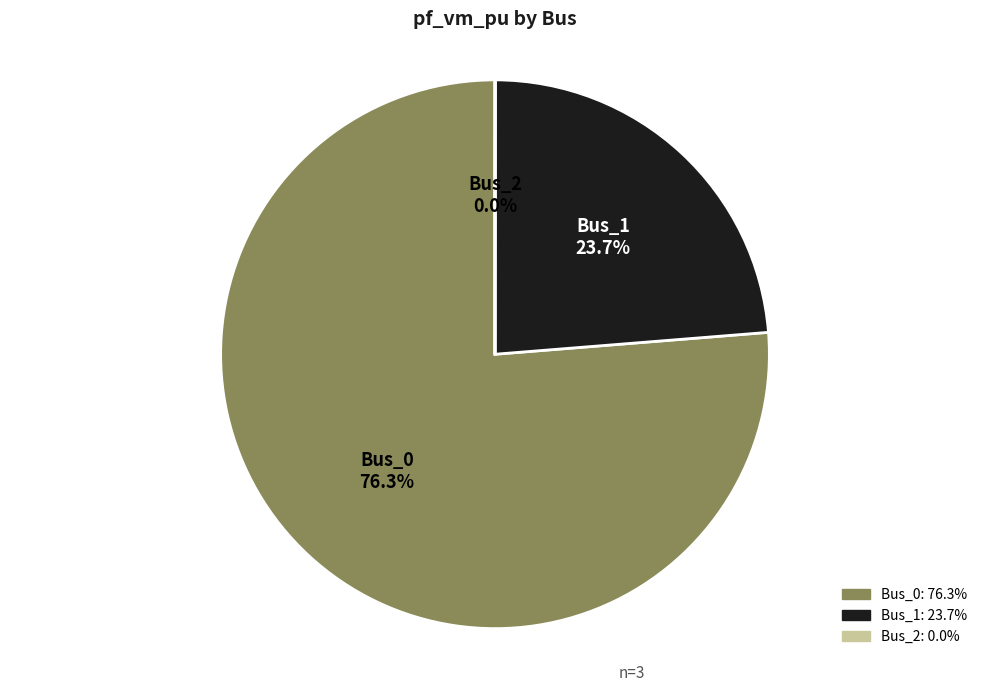

Which has a higher value, Bus_0 or Bus_1?

Bus_0